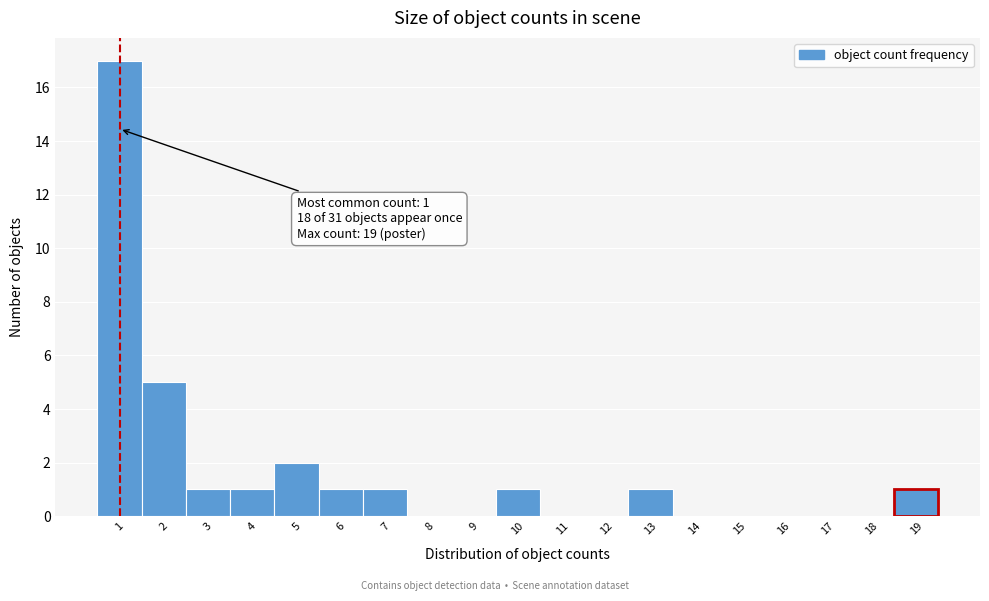

Which range on the x-axis has the tallest bar?

0.5 to 1.5